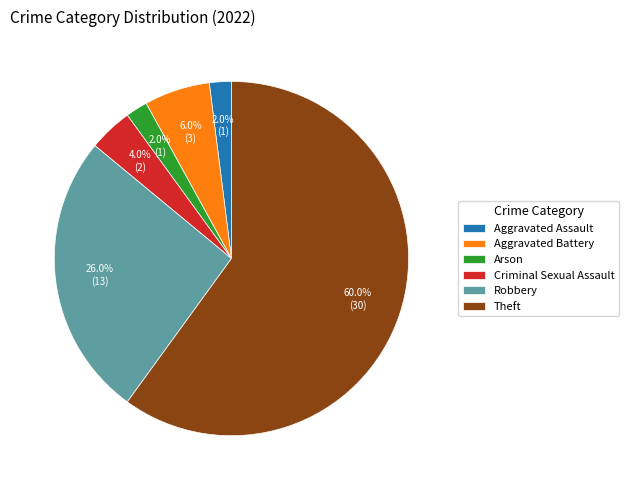

To the nearest percent, what is the average slice percentage?

17%